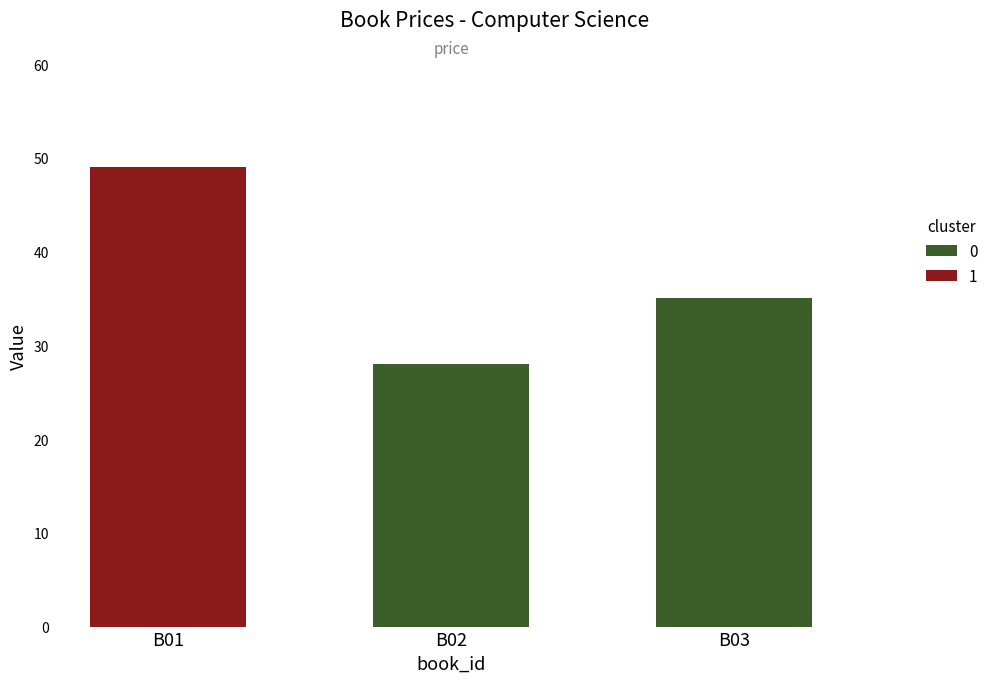

Between B03 and B02, which is larger?

B03